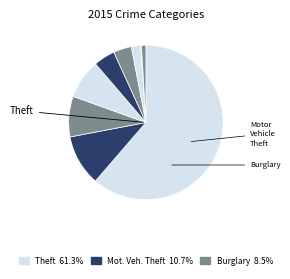

How many slices are in this pie chart?

9